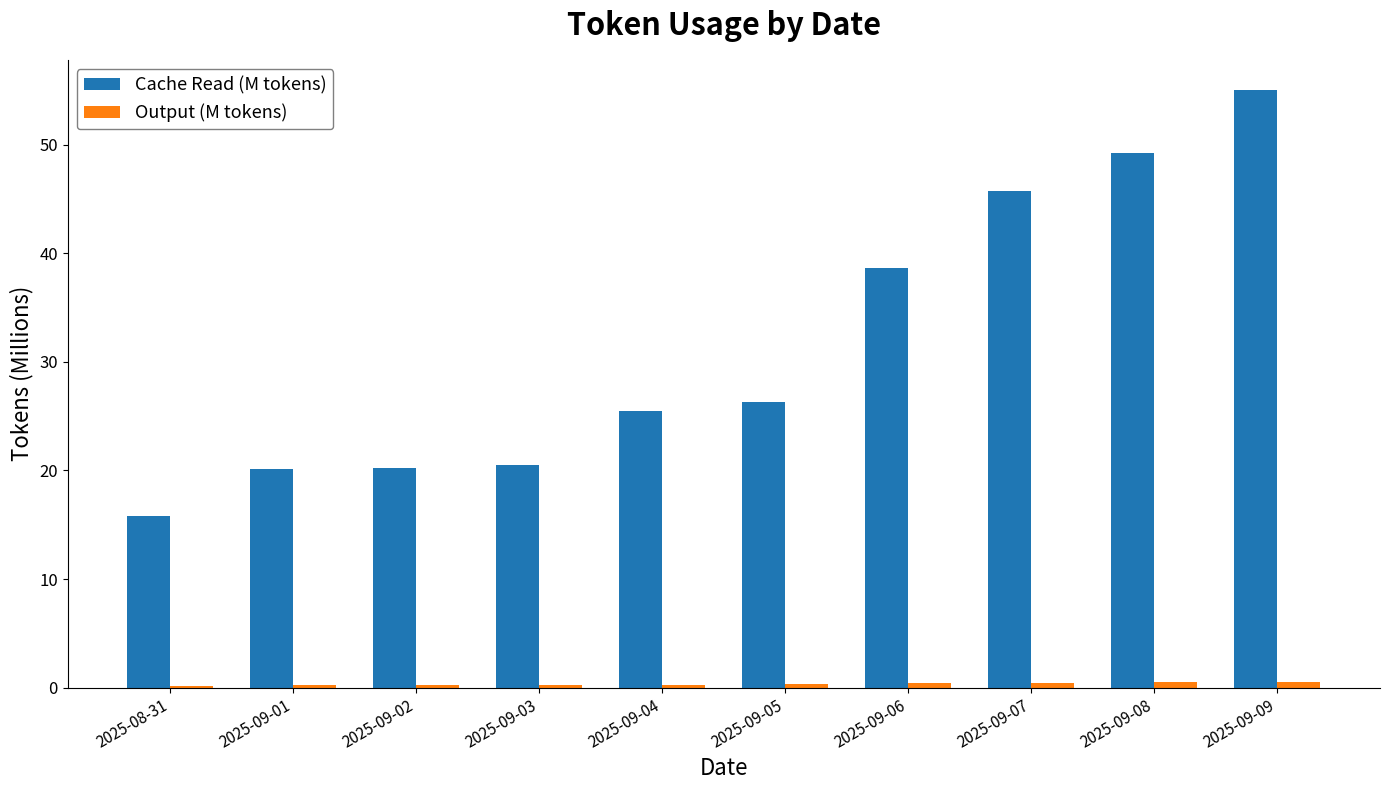

How many bars are there in total?

20